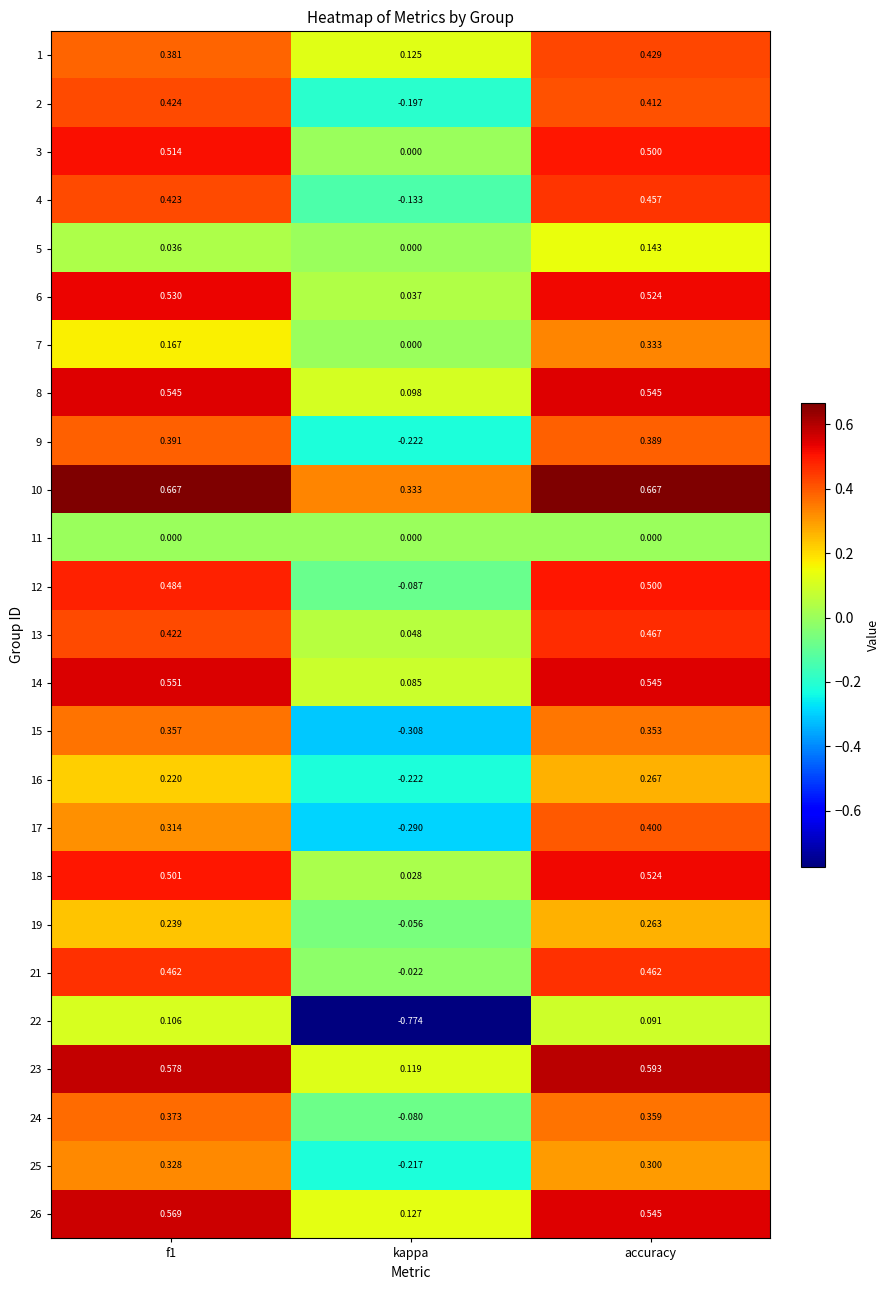

How many distinct data groups are displayed?

25